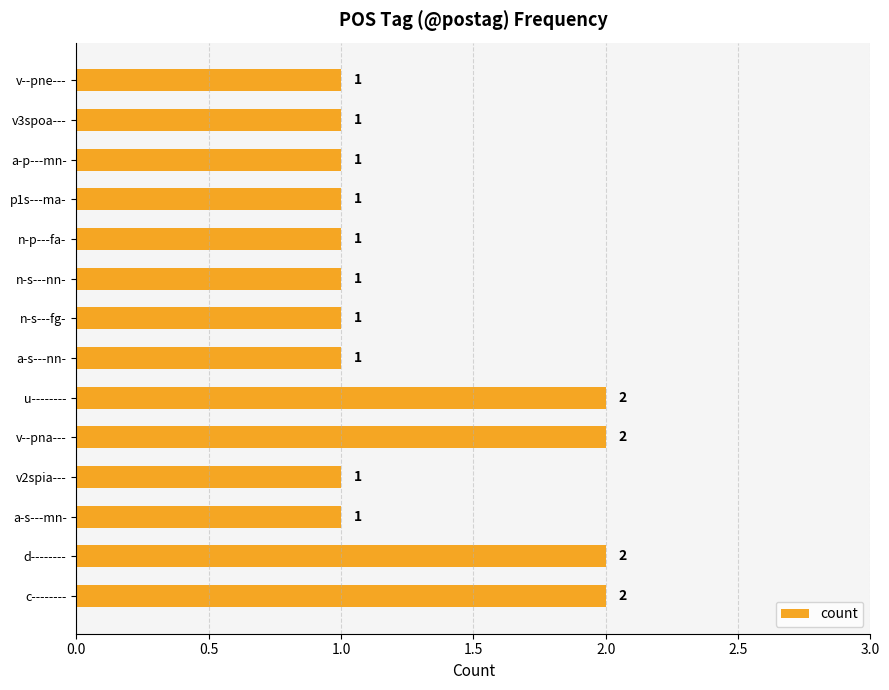

Count the values in the range 1 to 2.

14